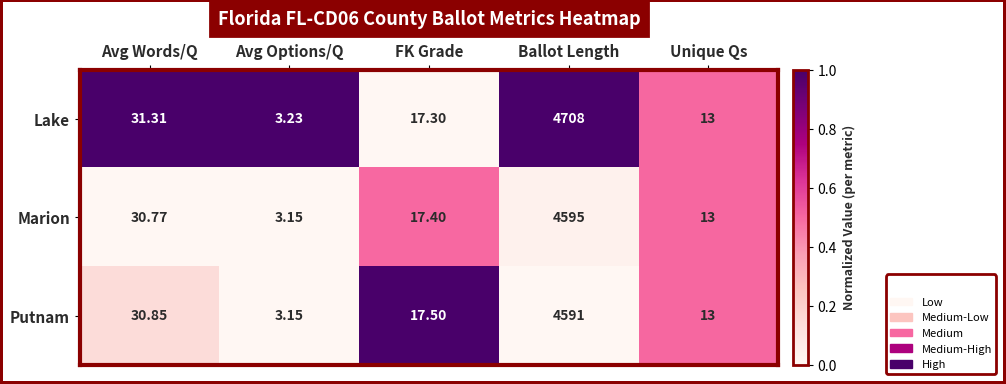

What is the spread (max minus min) of values at Avg Words/Q?

0.5